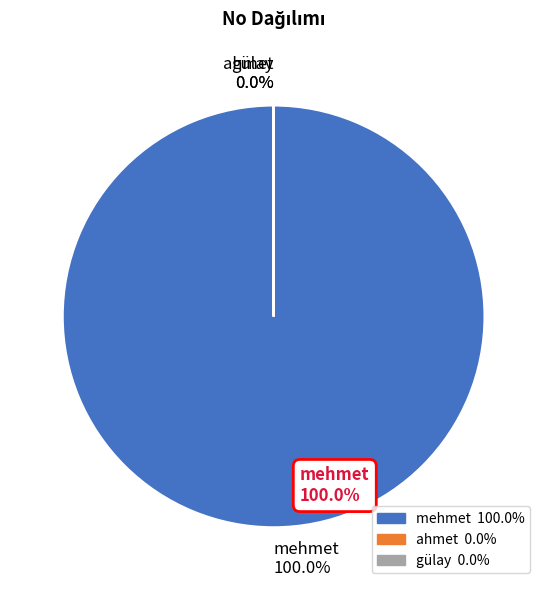

Which slice is the largest?

mehmet